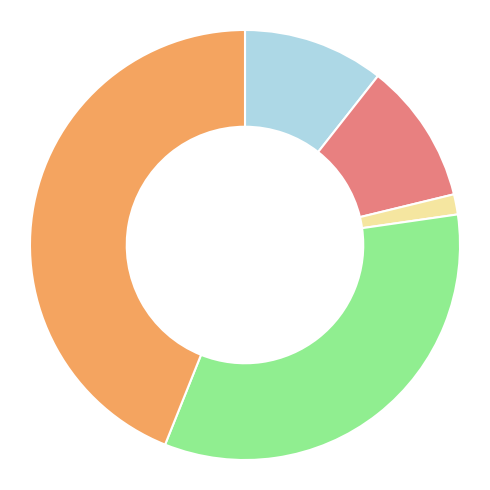

Does any single category account for the majority?

No